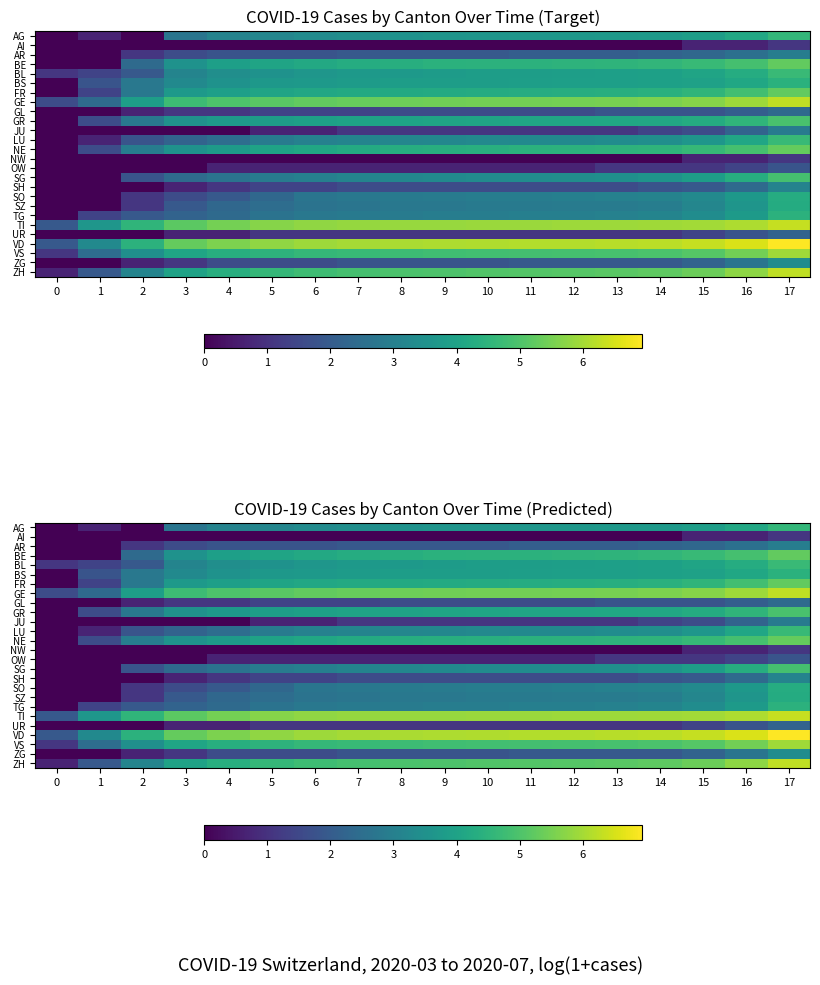

The row_16 series shows 1.8 at 6. True or false?

False